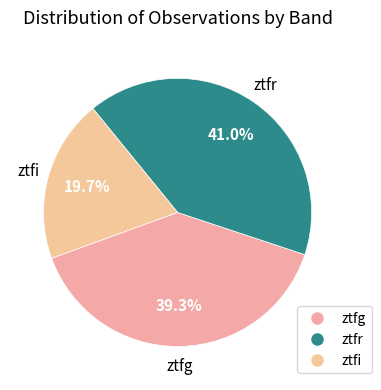

How many slices are in this pie chart?

3